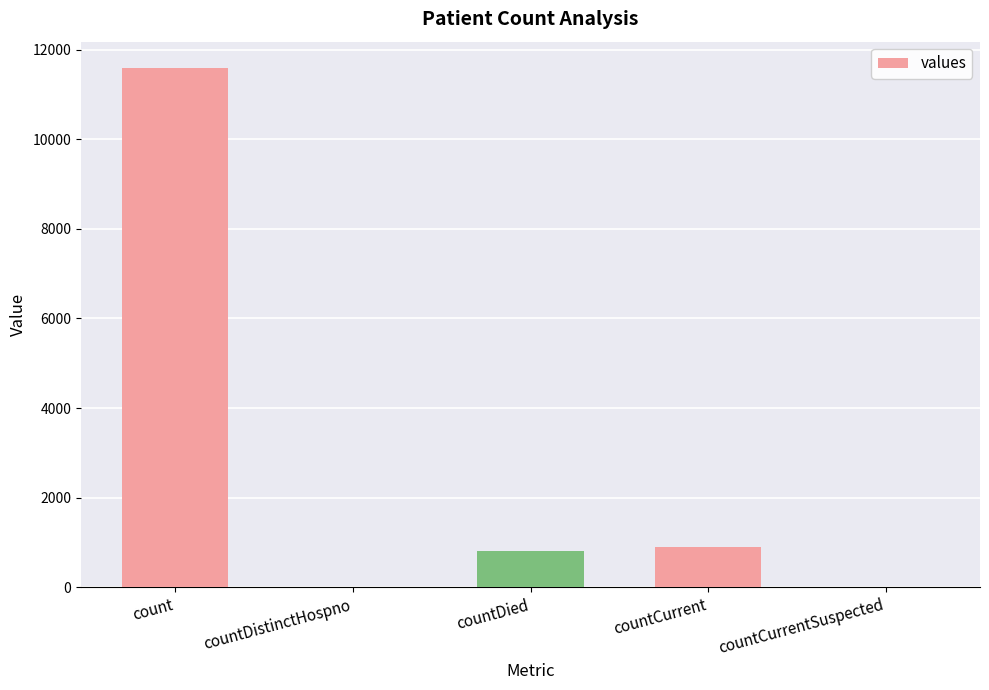

How many distinct data groups are displayed?

1